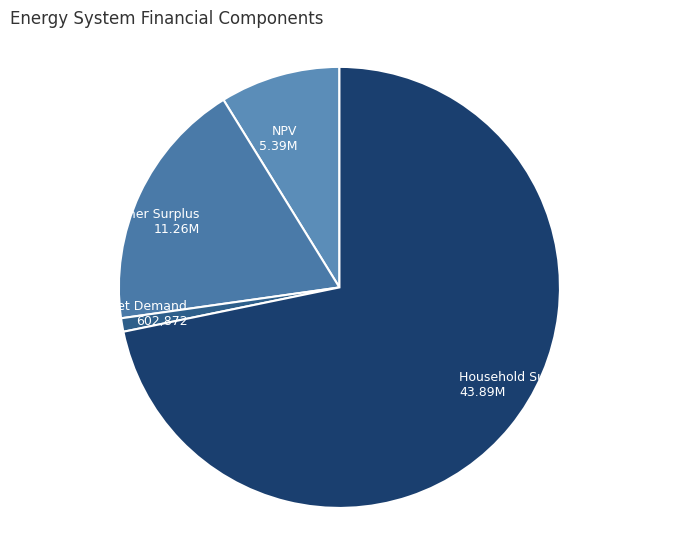

Is there any slice that represents more than half of the pie?

Yes